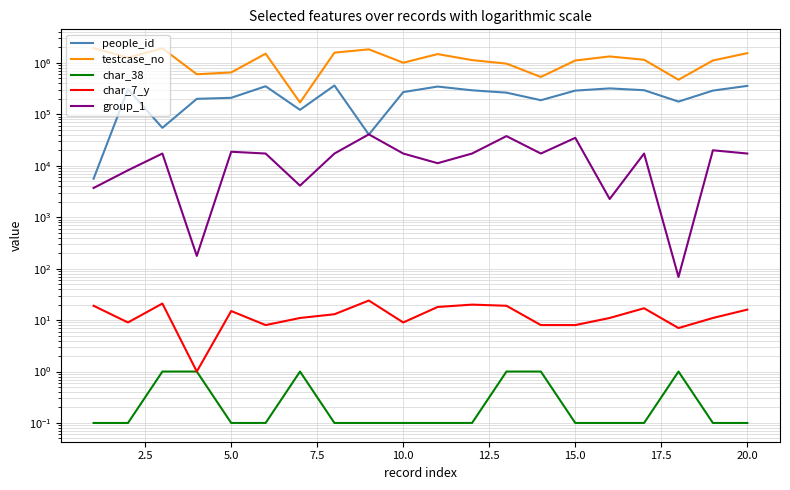

True or false: char_38 has more than 1 points higher than both neighbors.

True